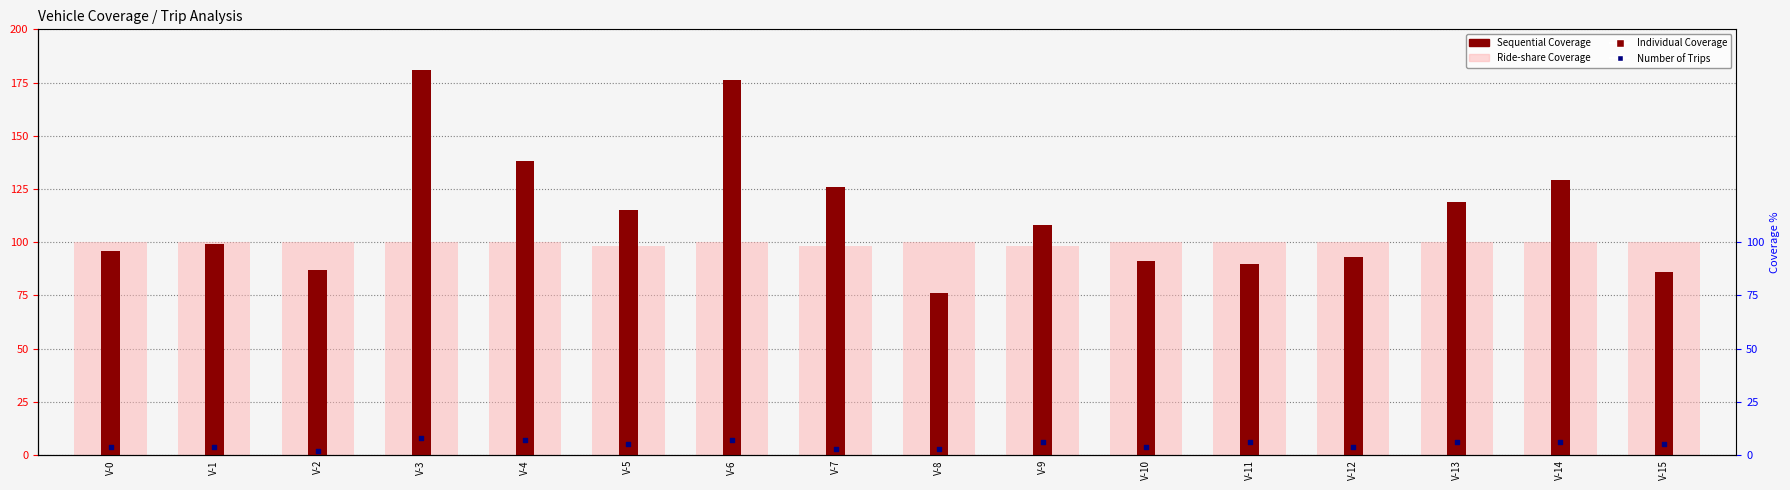

Which series reaches the maximum Y coordinate?

Sequential Coverage